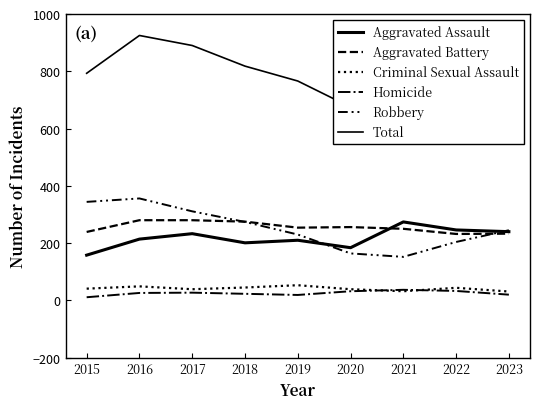

Does the chart display data point markers on the line(s)?

No